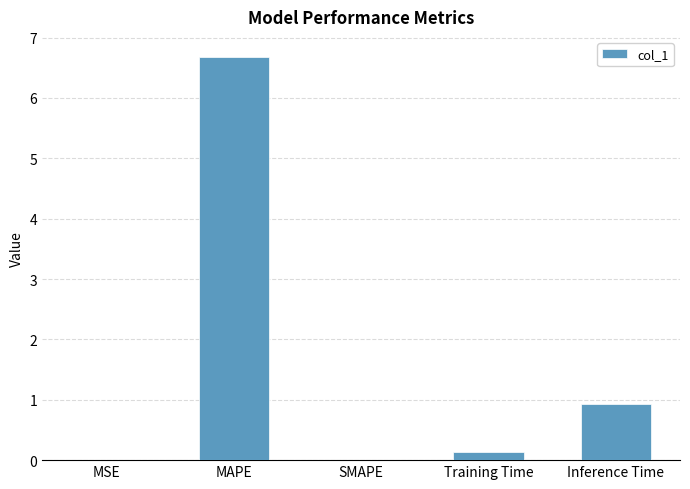

What is the change in value from MAPE to SMAPE?

-6.7